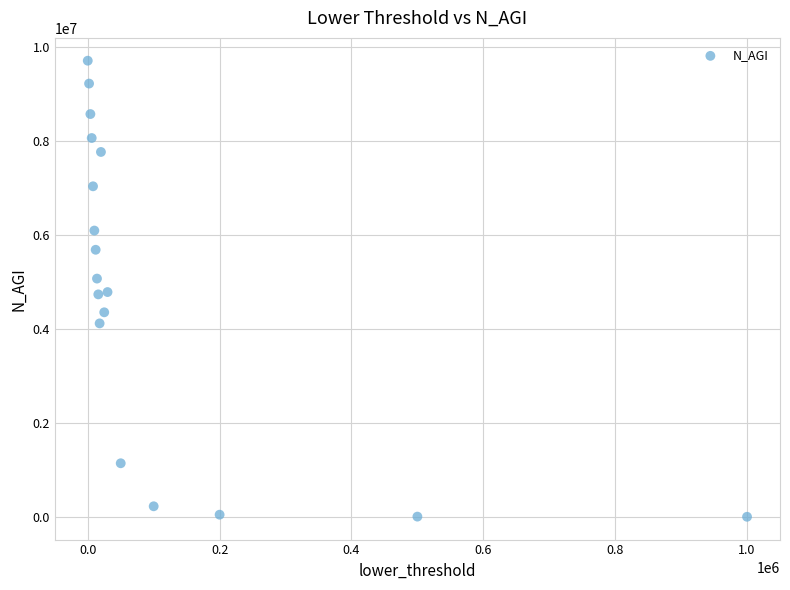

What is the range of X values (max minus min)?

999999